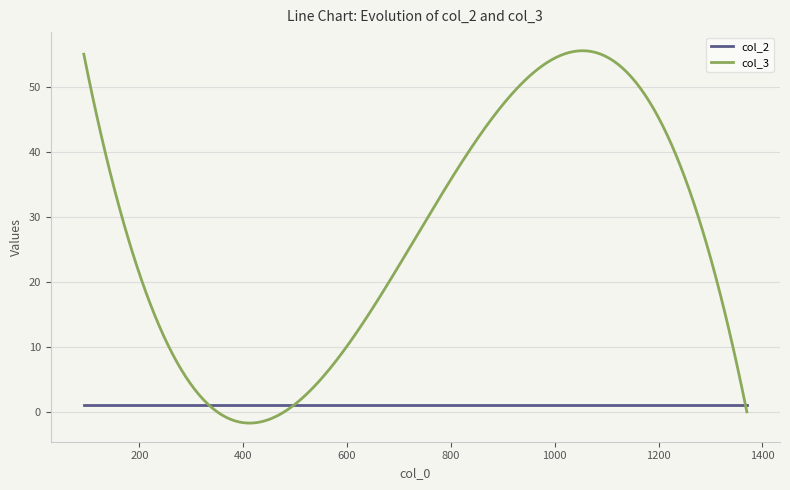

What is the lowest value of the col_3 series?

-1.7